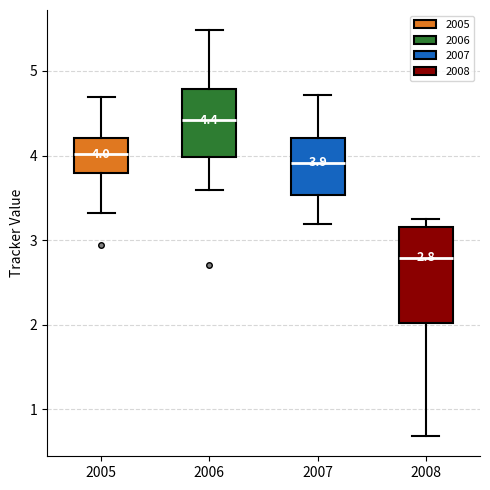

Comparing the boxes themselves (not the whiskers), which one is the tallest?

2008